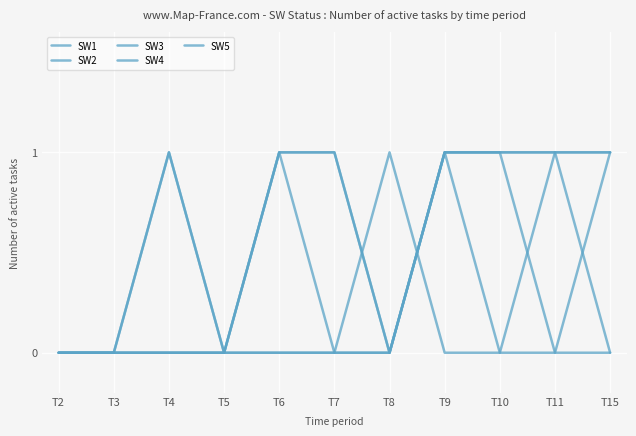

What is the spread (max minus min) of values at T11?

1